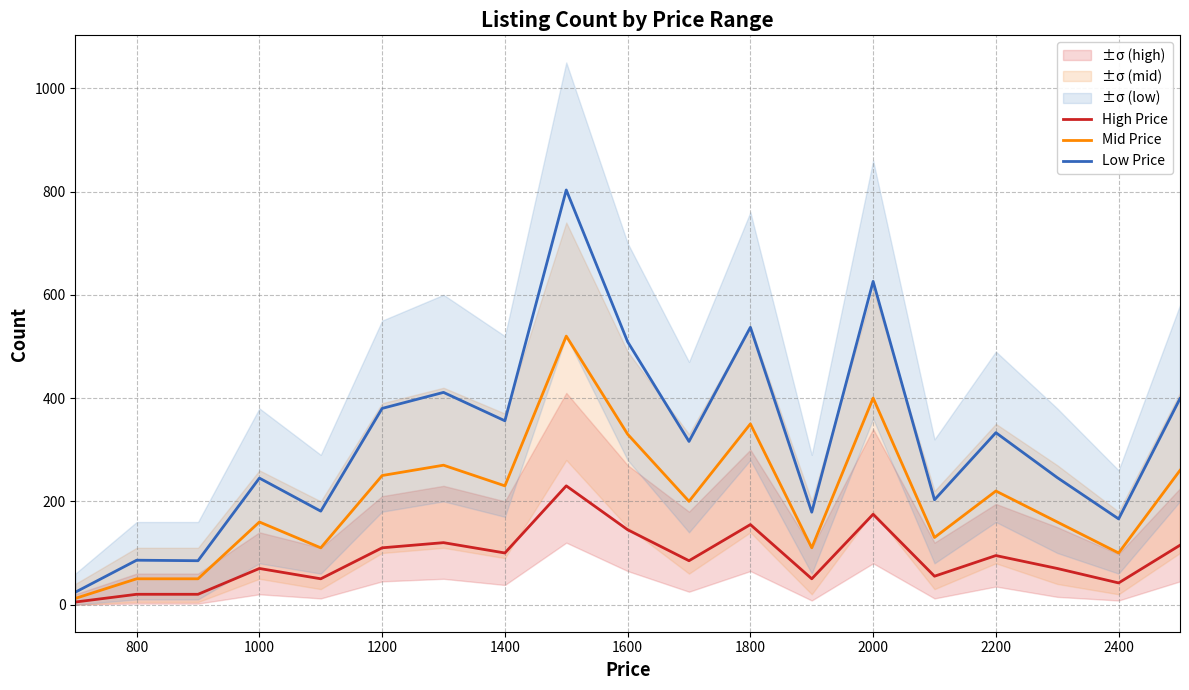

The value of Low Price at 1200 is 240. True or false?

False